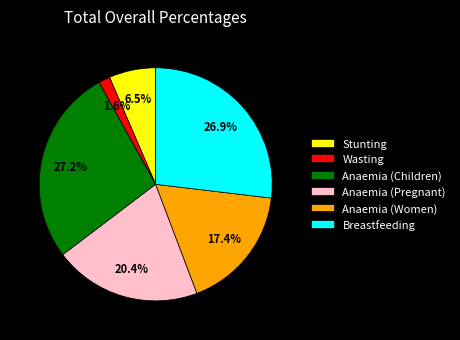

What is the smallest slice in the pie chart?

Wasting